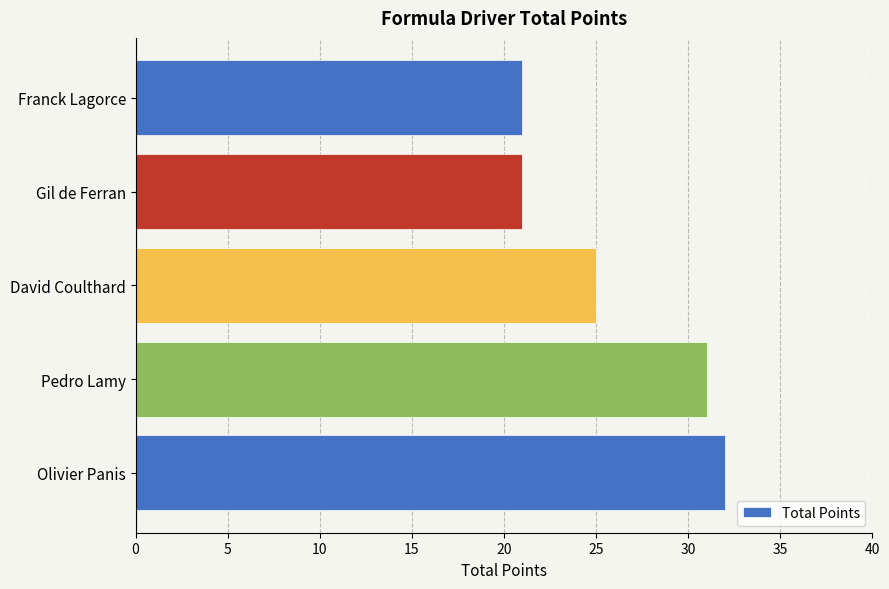

What is the sum of all values?

130